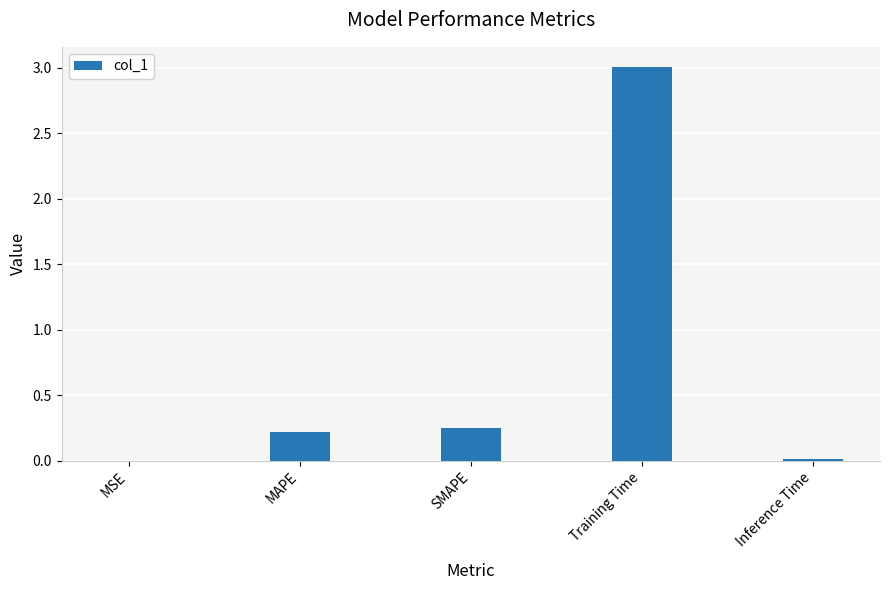

At which category does the chart reach its peak across all series?

Training Time